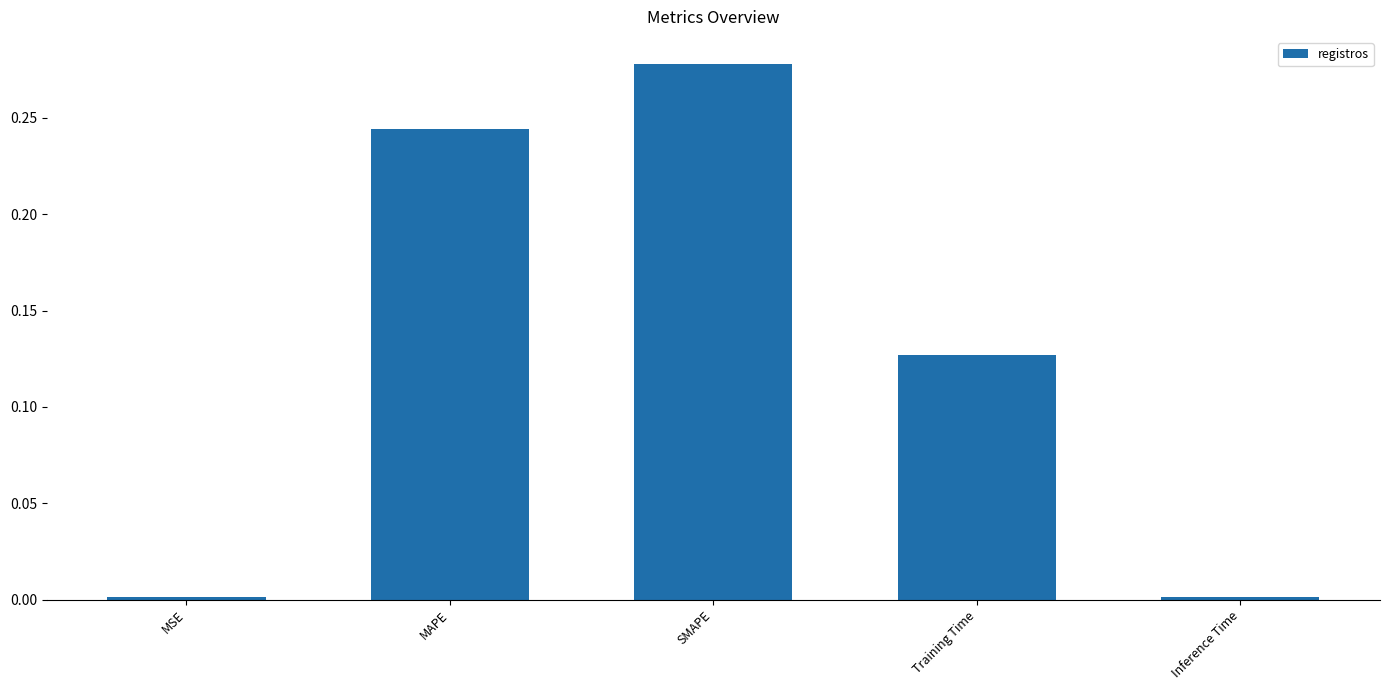

What position from the right is Inference Time?

1